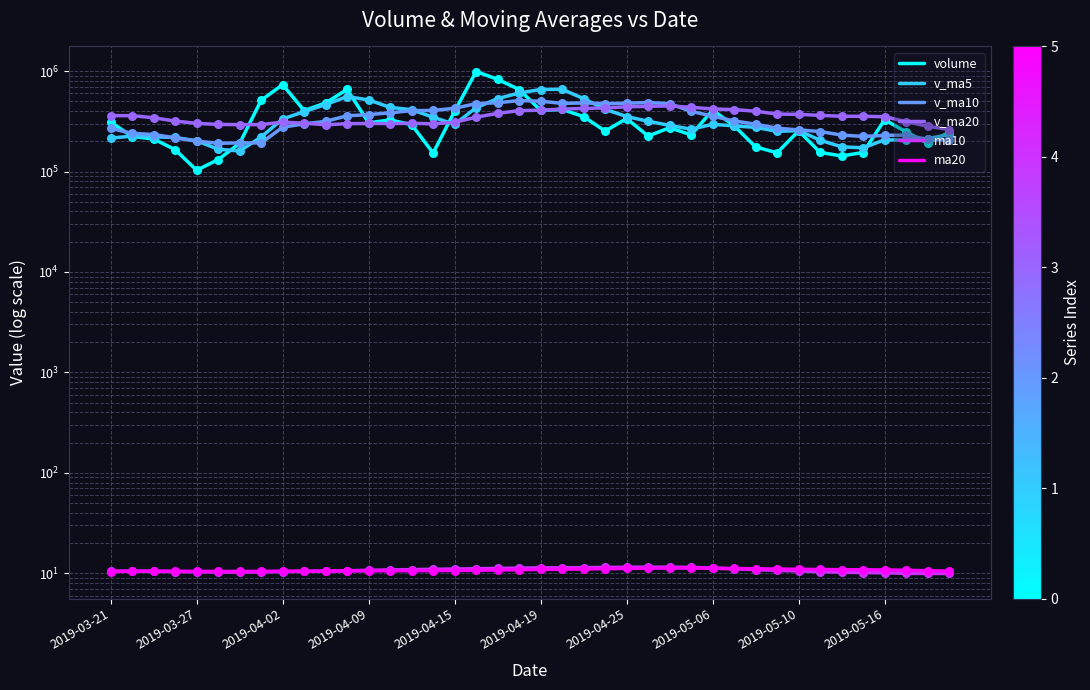

Which series reaches the maximum Y coordinate?

volume